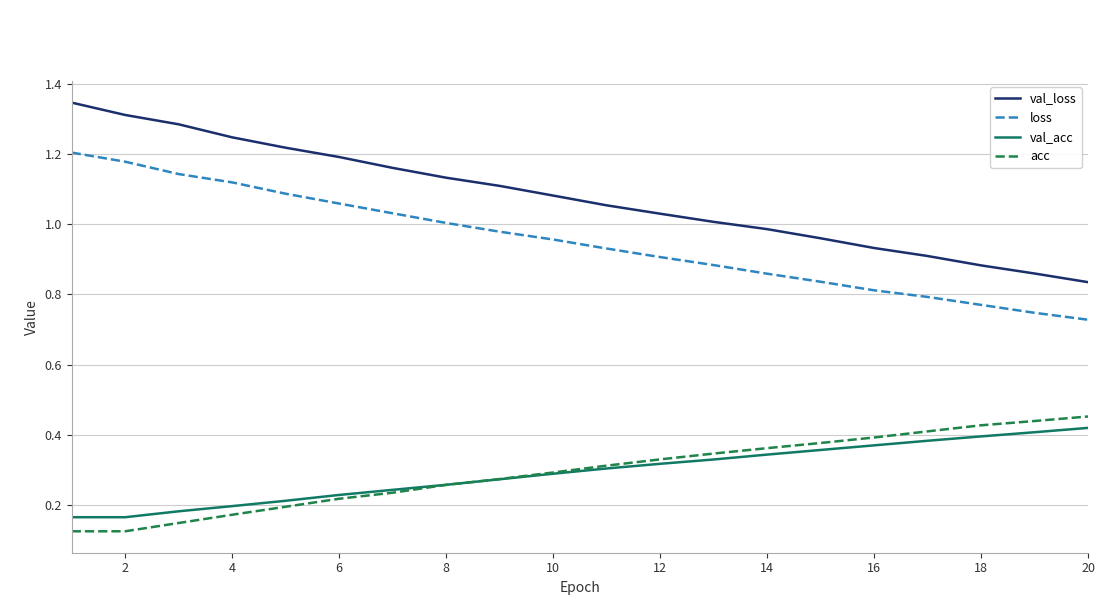

Which series has the largest total across all categories?

val_loss